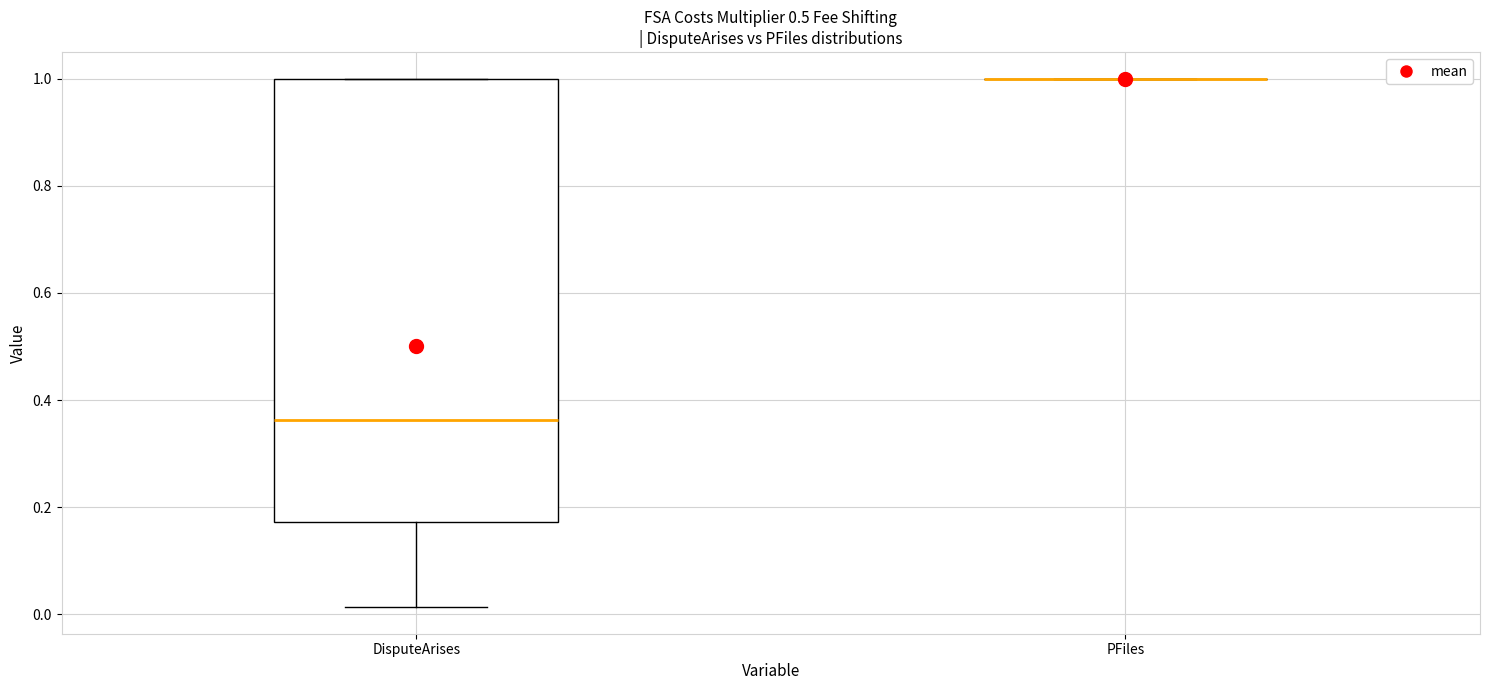

Reading left to right, transcribe this box plot: for each box, give where its median line is, the range the box spans, and where its two whiskers end, as read against the y-axis. The values are not printed on the chart, so give them approximately, as read against the axis.

DisputeArises: median 0.36, box 0.18 to 1.00, whiskers 0.02 to 1.00
PFiles: box collapsed to a line at 1.00, whiskers 1.00 to 1.00